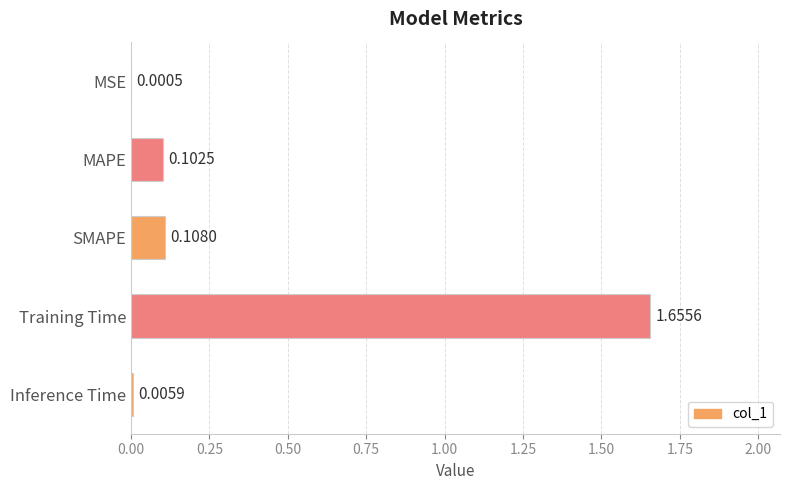

Which has a higher value, MAPE or MSE?

MAPE